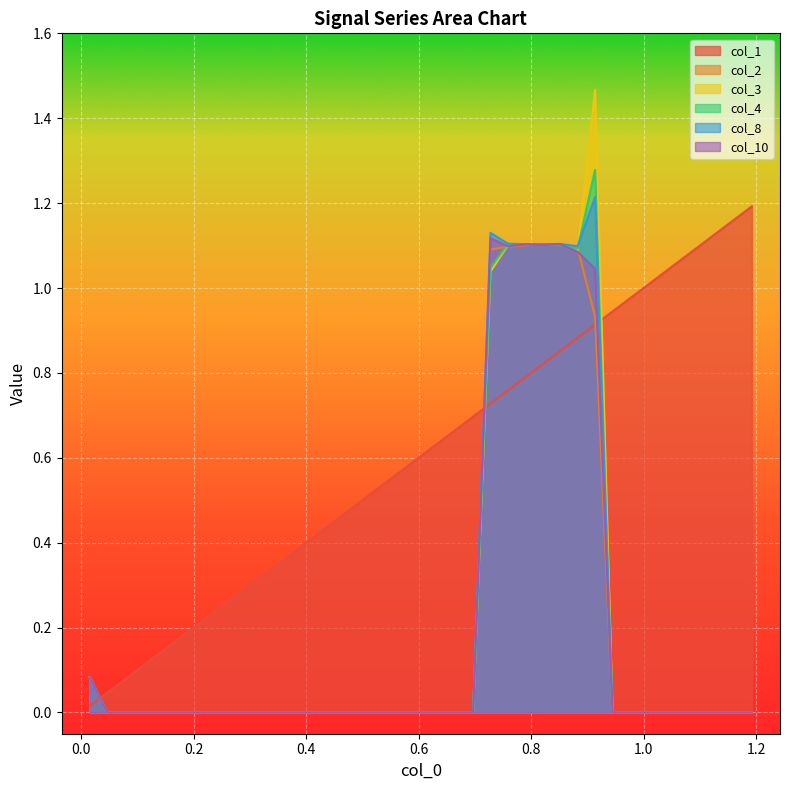

What are all the series names shown in the legend?

col_1, col_2, col_3, col_4, col_8, col_10